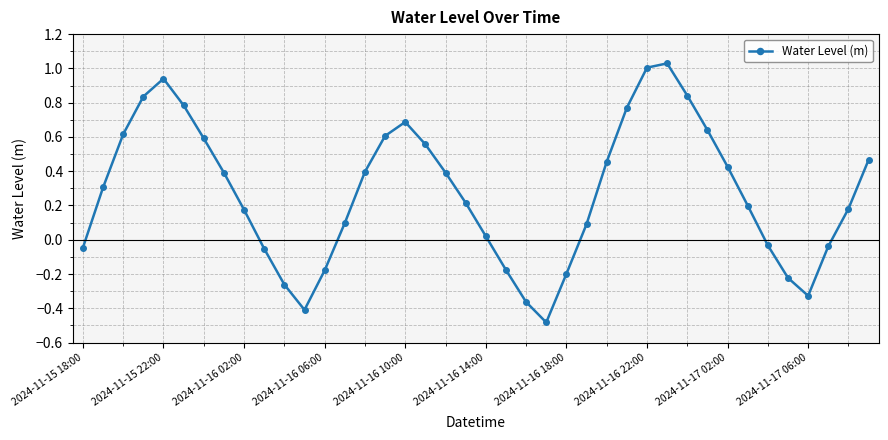

What is the value of the 14th point from the left?

0.1